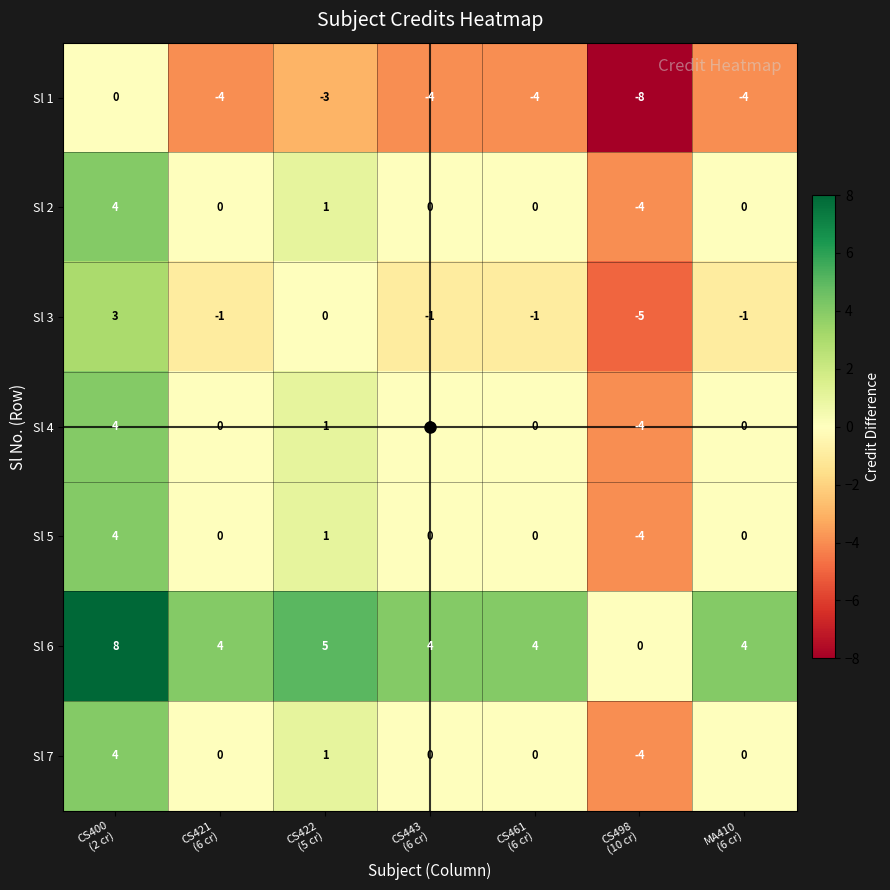

What is the lowest value of the Sl 2 series?

-4